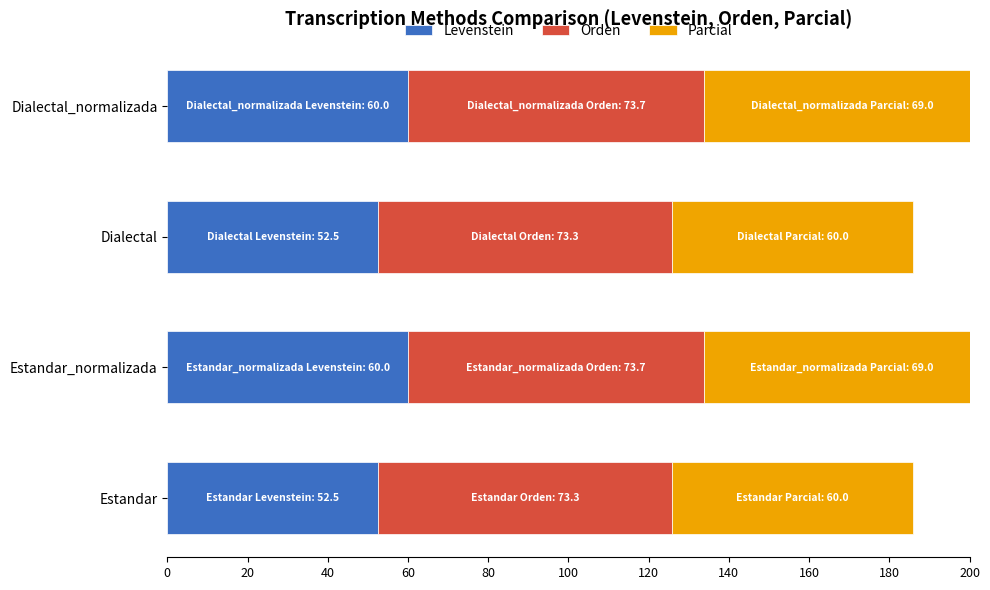

Reading left to right, transcribe all the data shown in this chart.

Levenstein: 52.5	60.0	52.5	60.0
Orden: 73.3	73.7	73.3	73.7
Parcial: 60.0	69.0	60.0	69.0